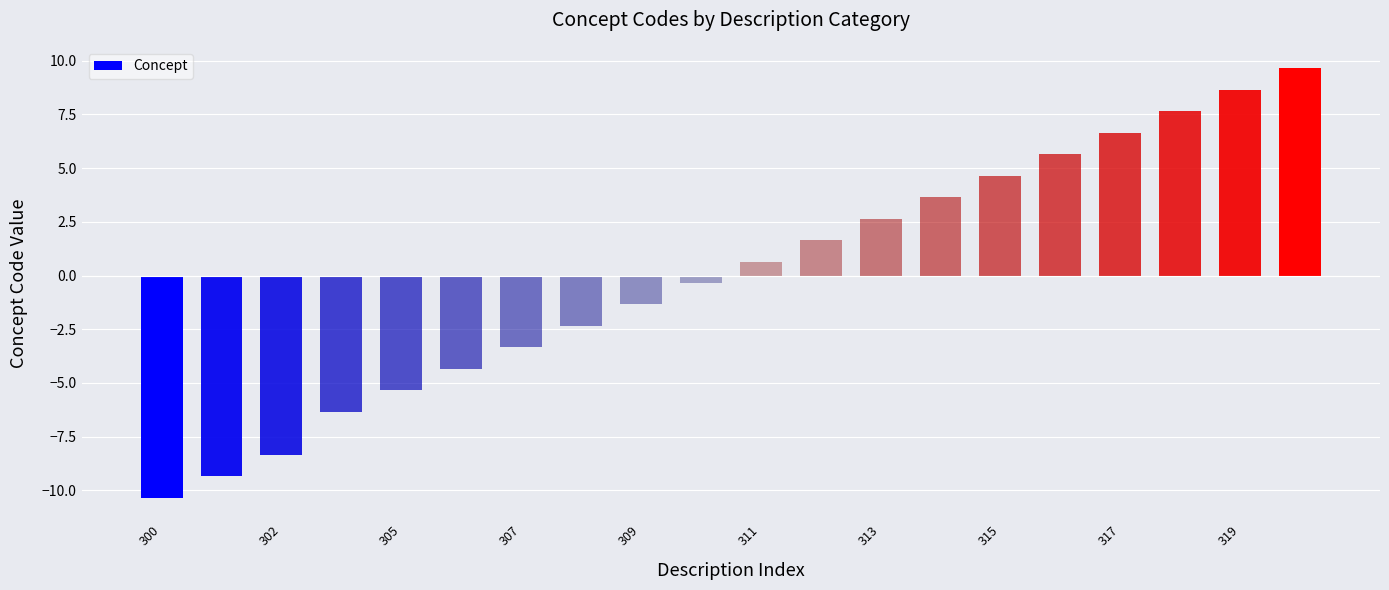

What is the difference between the maximum and minimum values?

20.0